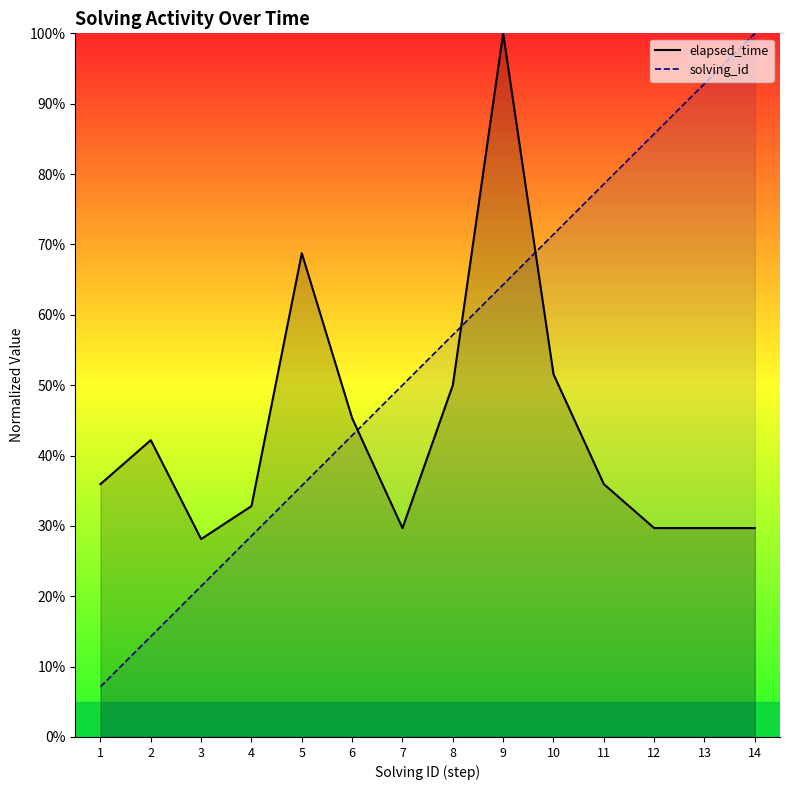

Reading left to right, list all the values displayed in this chart.

elapsed_time: 1=35.9	2=42.2	3=28.1	4=32.8	5=68.8	6=45.3	7=29.7	8=50.0	9=100.0	10=51.6	11=35.9	12=29.7	13=29.7	14=29.7
solving_id: 1=7.1	2=14.3	3=21.4	4=28.6	5=35.7	6=42.9	7=50.0	8=57.1	9=64.3	10=71.4	11=78.6	12=85.7	13=92.9	14=100.0